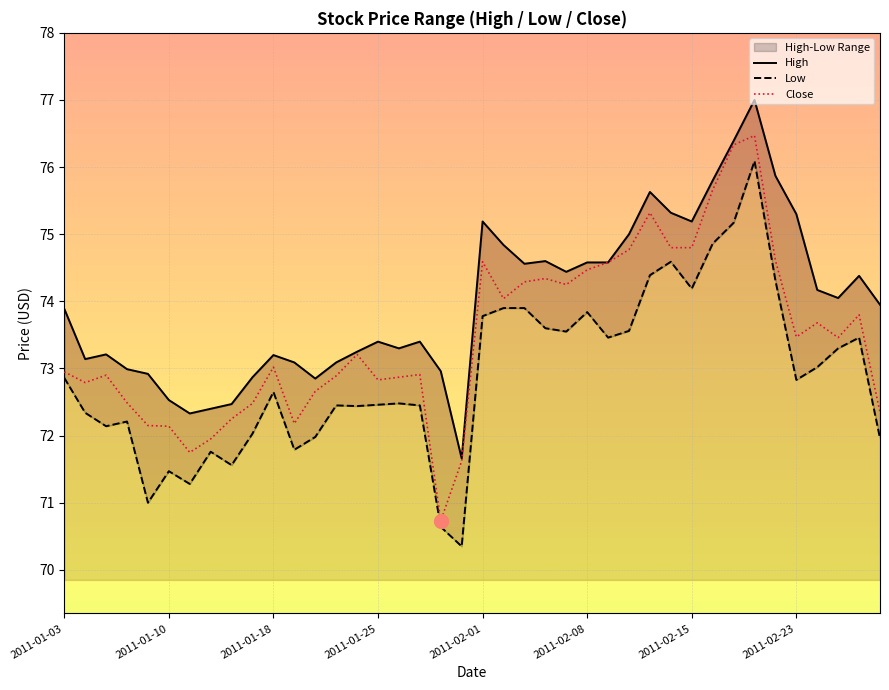

Which series has the largest total across all categories?

High